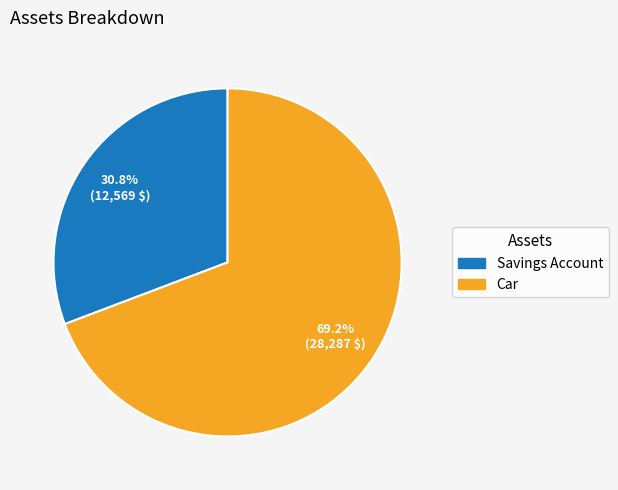

What is the smallest slice in the pie chart?

Savings Account